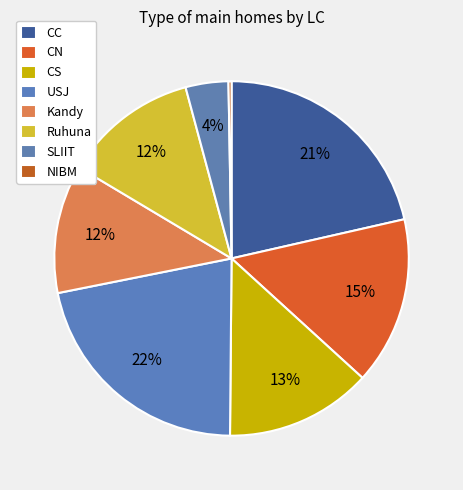

What portion of the pie excludes USJ?

78.3%